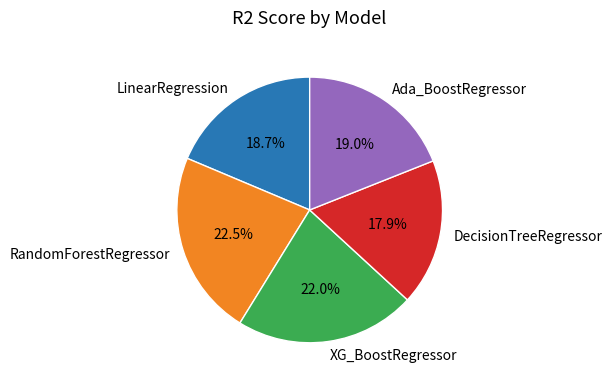

What portion of the pie excludes DecisionTreeRegressor?

82.1%